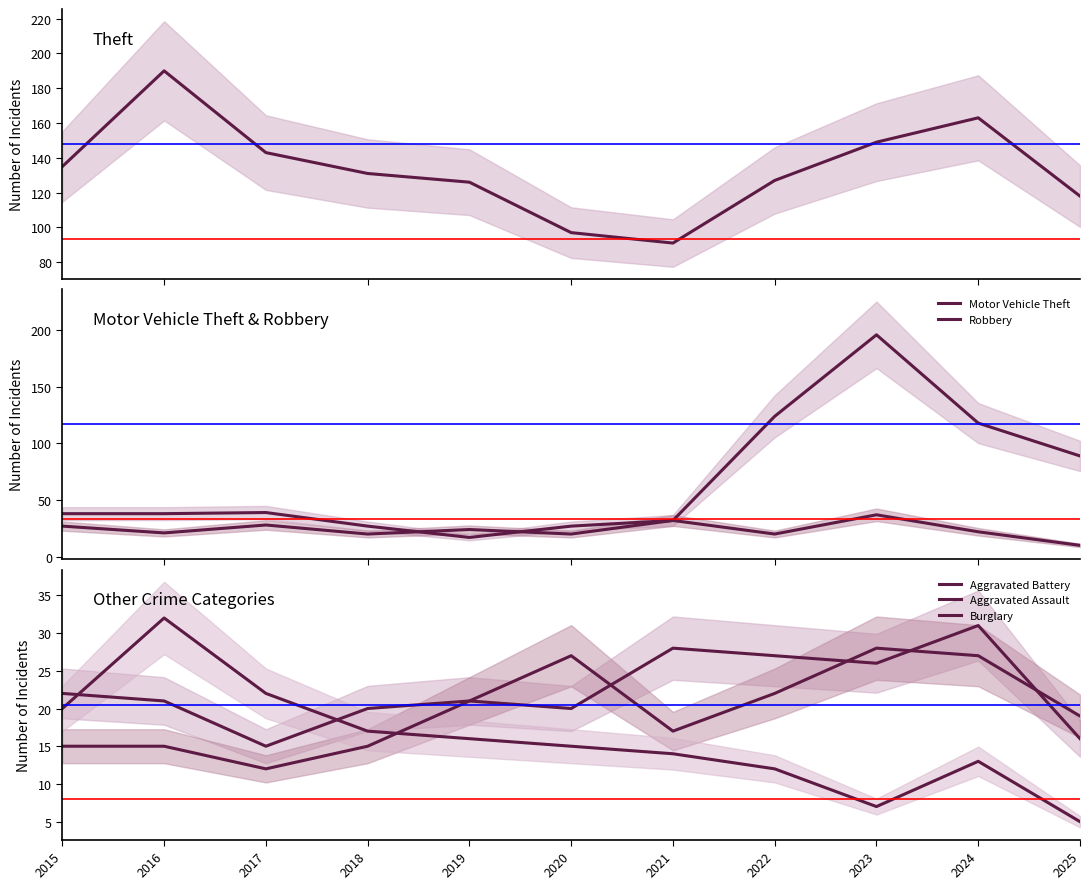

Where do Motor Vehicle Theft and Robbery first cross each other?

2018 and 2019